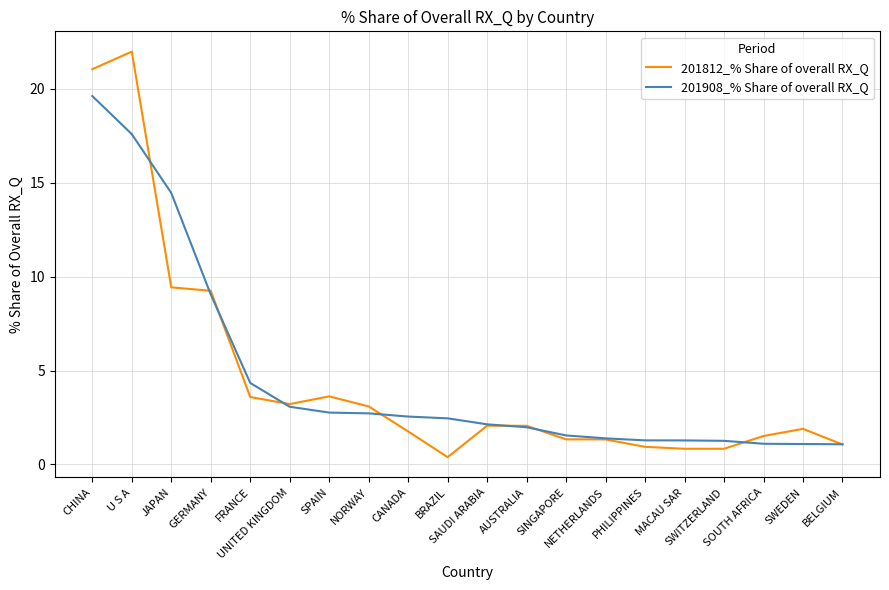

What is the difference between the maximum and second lowest values in the 201908_% Share of overall RX_Q series?

18.5